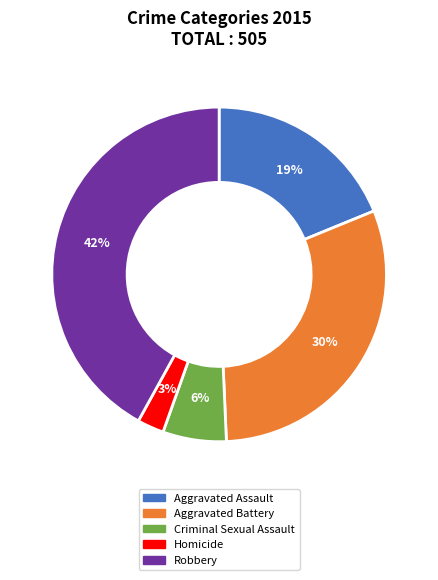

Which category has the biggest portion of the pie?

Robbery